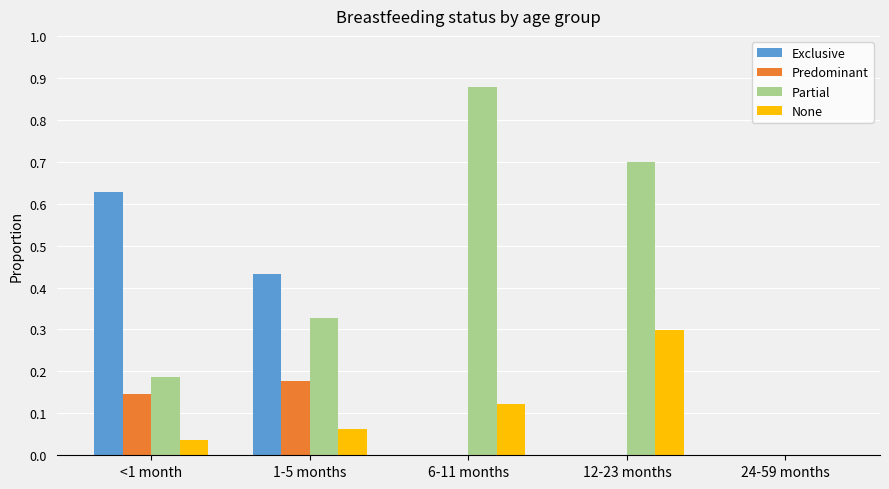

What is the total value across all series at 6-11 months?

1.0